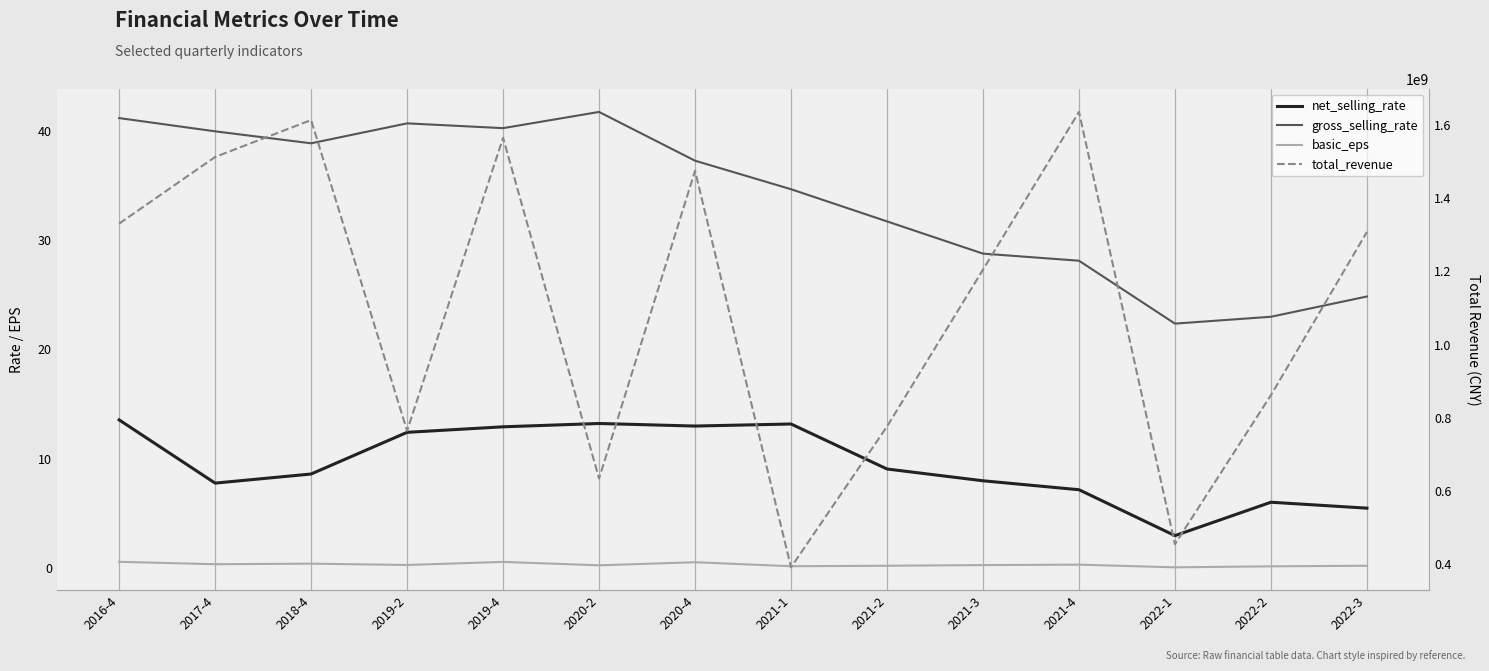

At which label is total_revenue closest to 1013626223?

2022-2